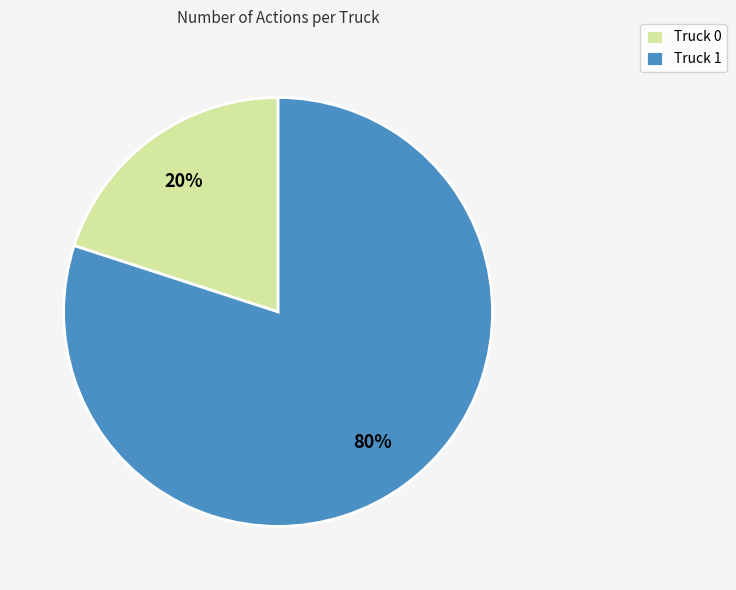

Does Truck 0 account for over 50% of the chart?

No